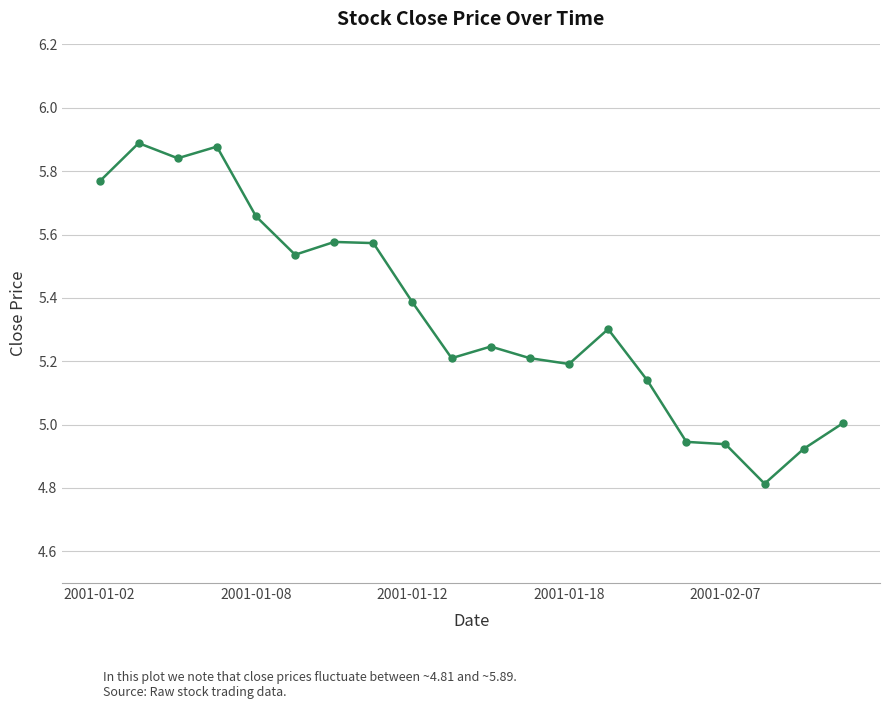

True or false: there are more than 1 points higher than both neighbors.

True